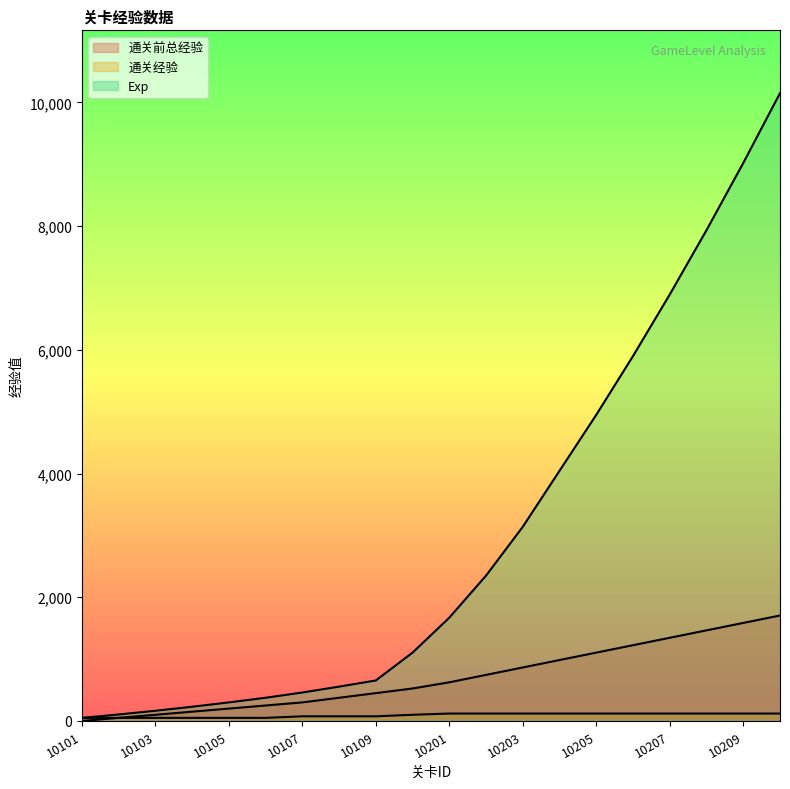

What is the lowest value of the Exp series?

50